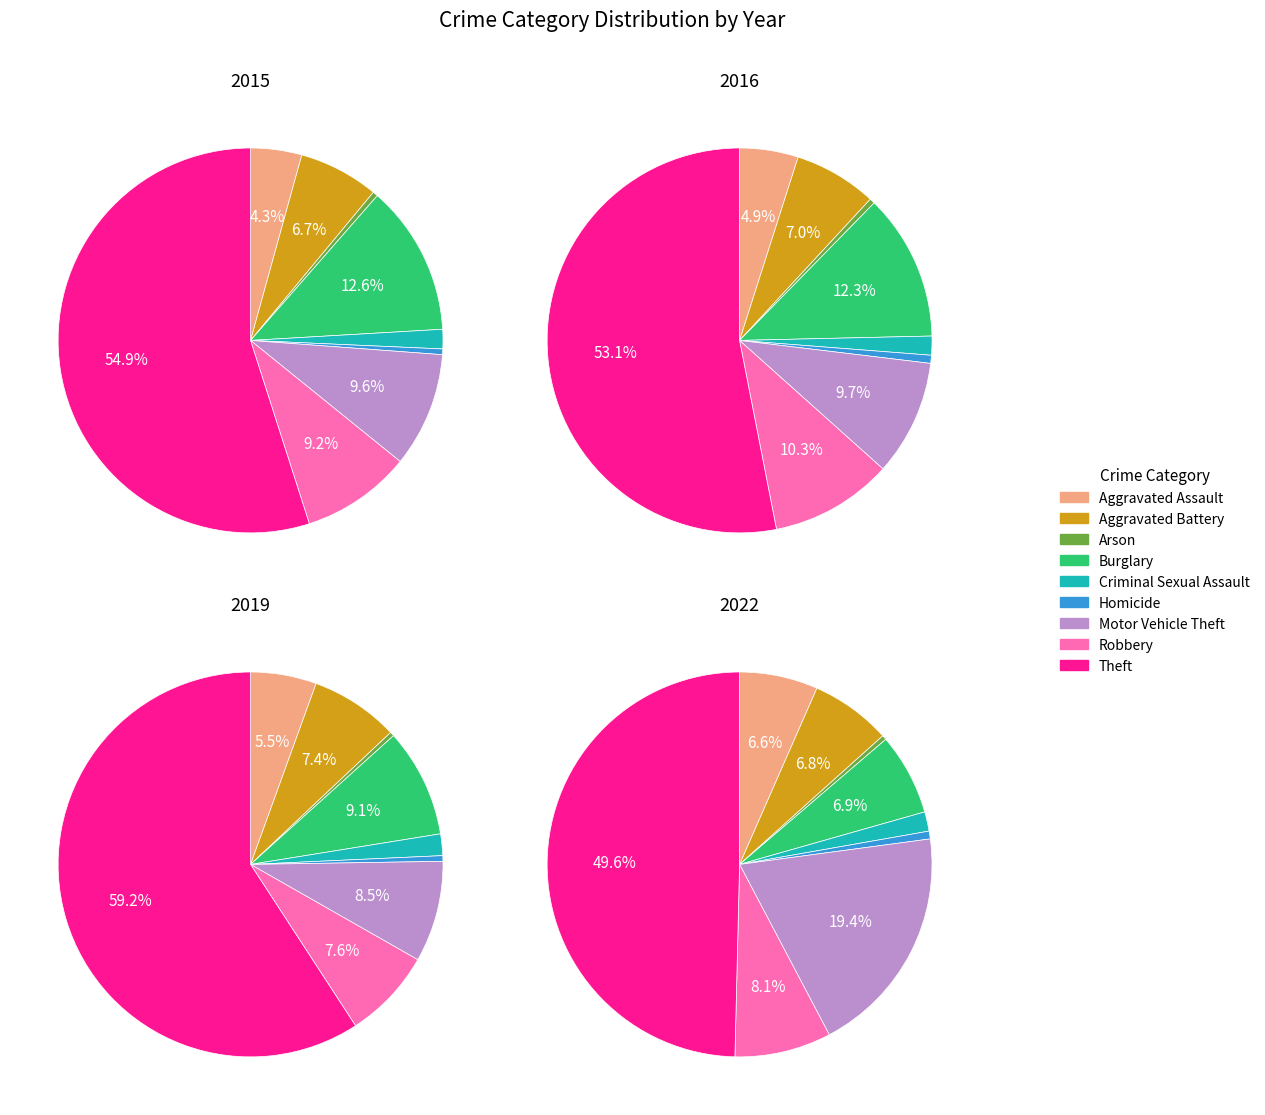

True or false: Motor Vehicle Theft accounts for 19% of the total.

True